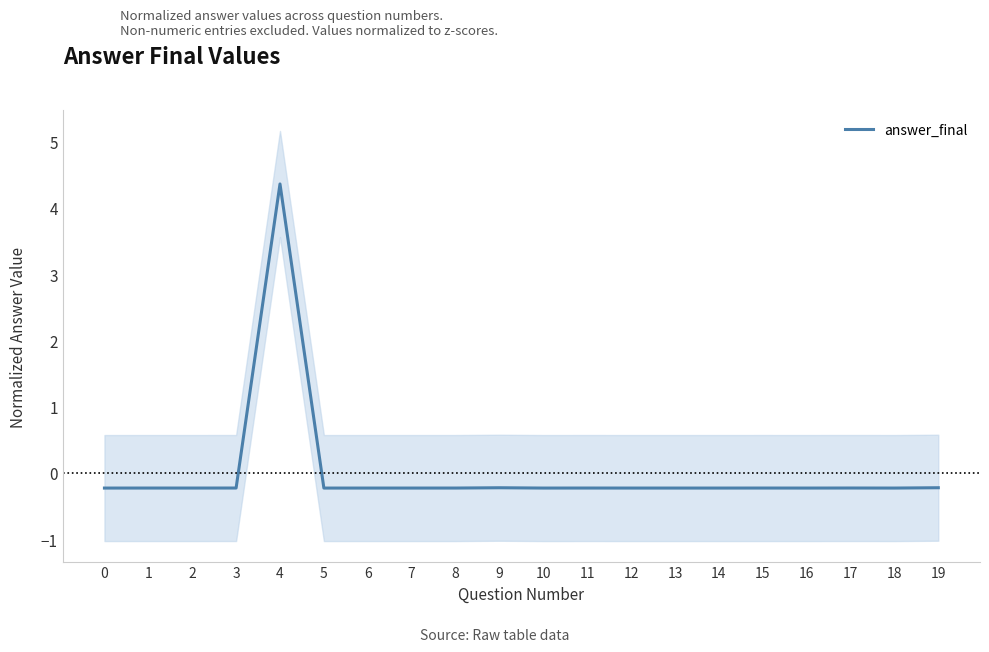

At which category does the chart reach its peak across all series?

4